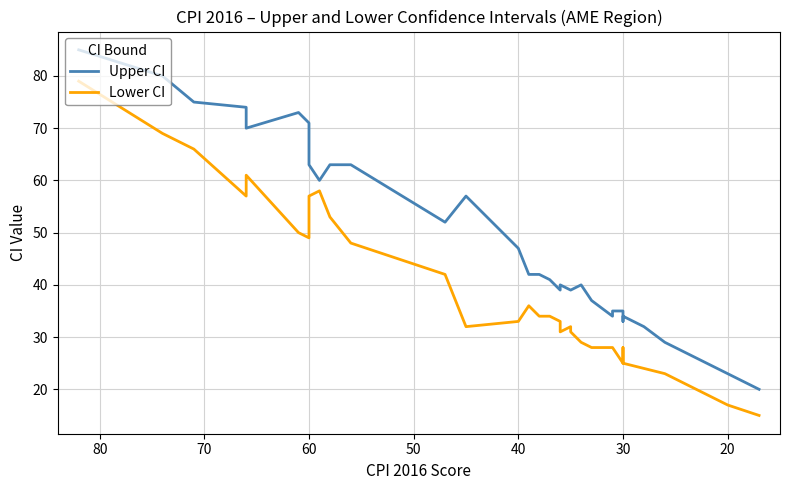

How many values in the Lower CI series exceed 33?

15